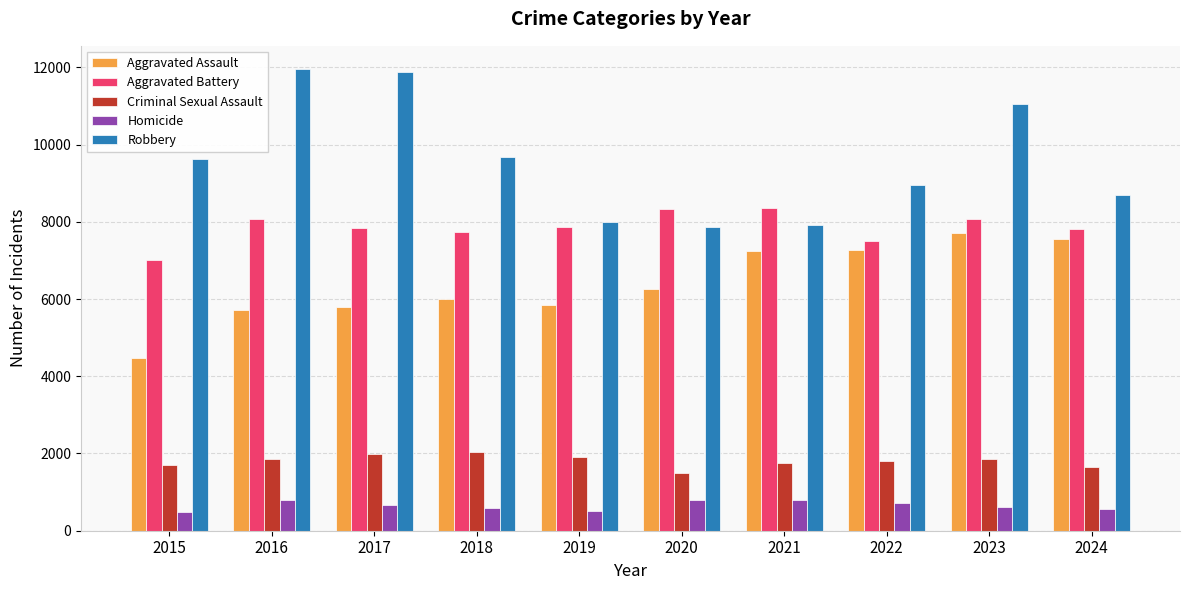

What are all the series names shown in the legend?

Aggravated Assault, Aggravated Battery, Criminal Sexual Assault, Homicide, Robbery